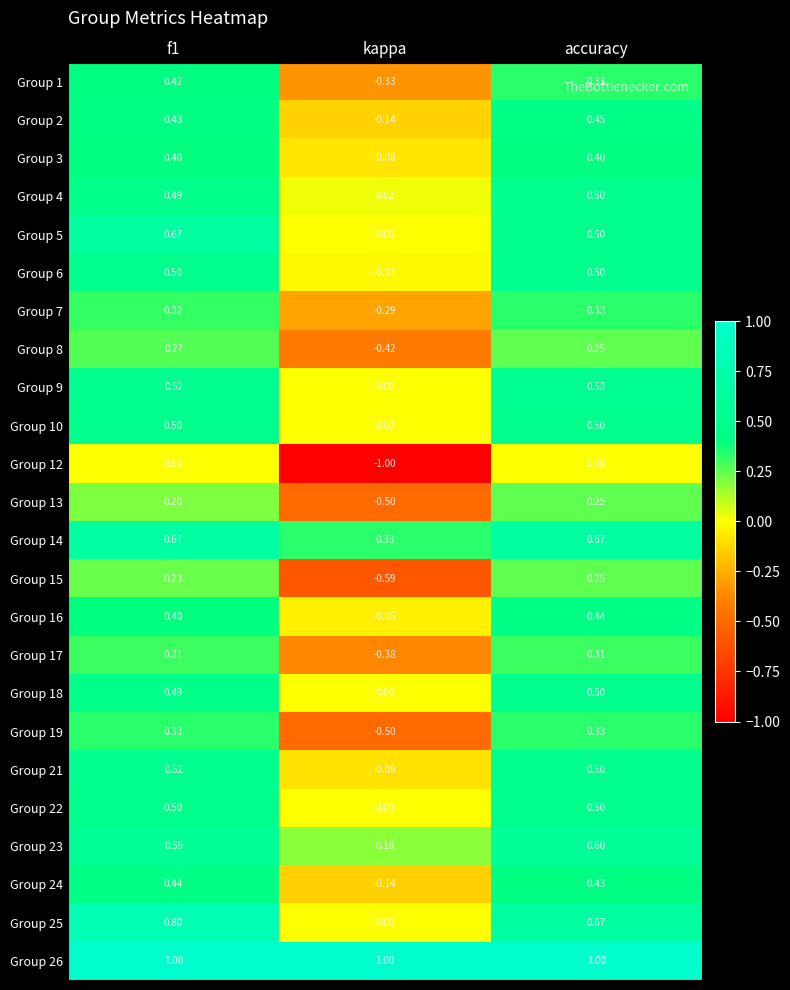

At which category is the sum across all series the highest?

f1